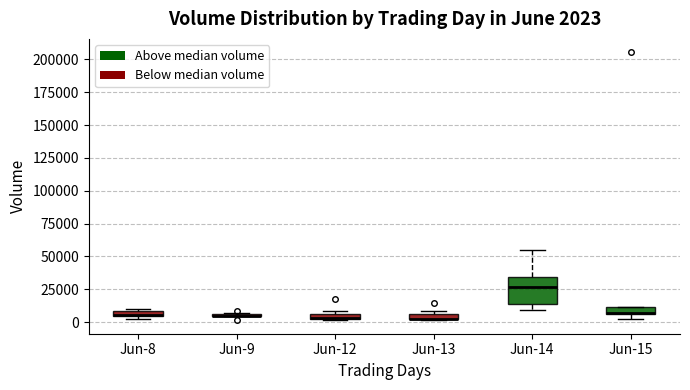

Which box is the tallest, from its lower edge to its upper edge?

Jun-14